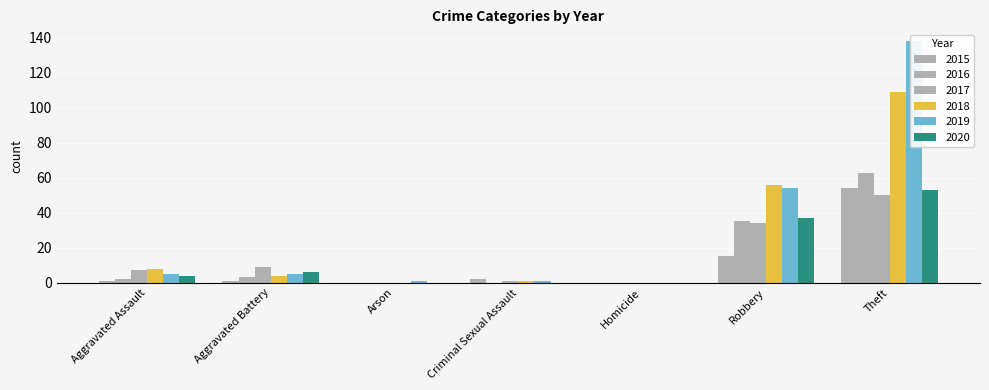

Is it true that 2019 equals 54 at Robbery?

True